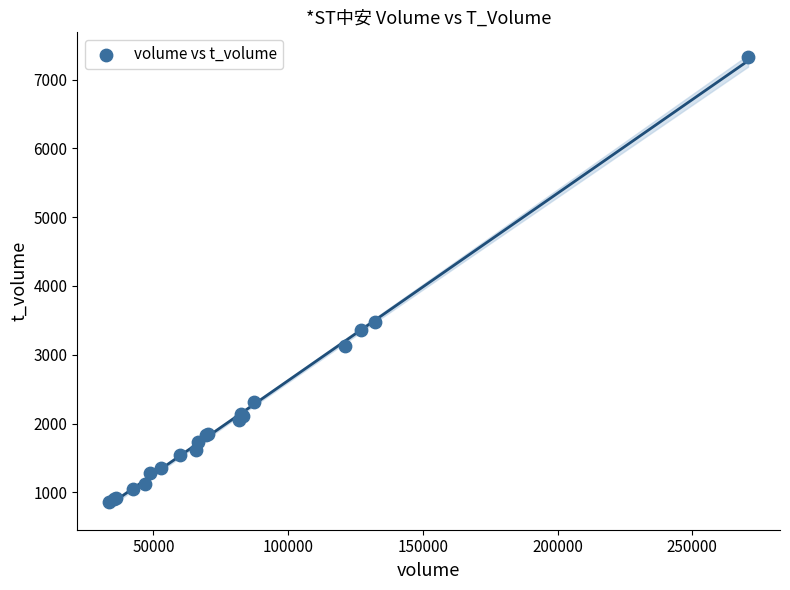

What Y value in the scatter plot is closest to 4095?

3483